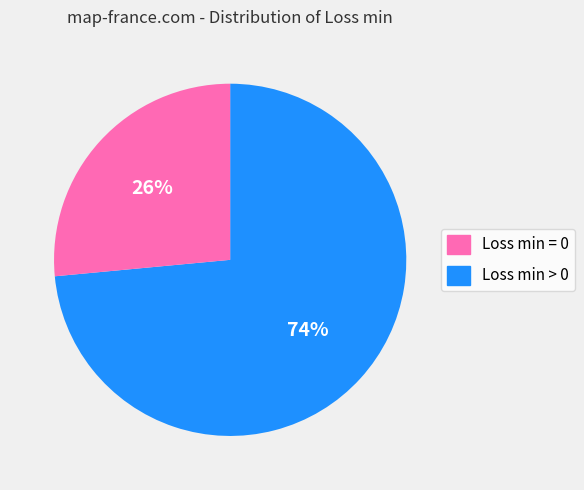

What is the largest slice in the pie chart?

Loss min = 0